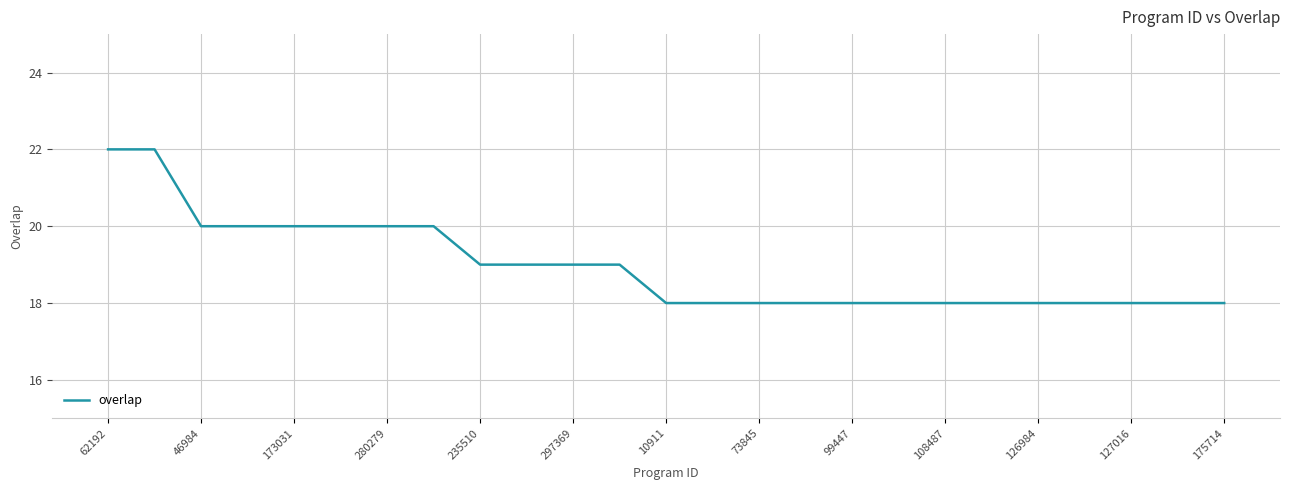

What is the greatest value displayed?

22